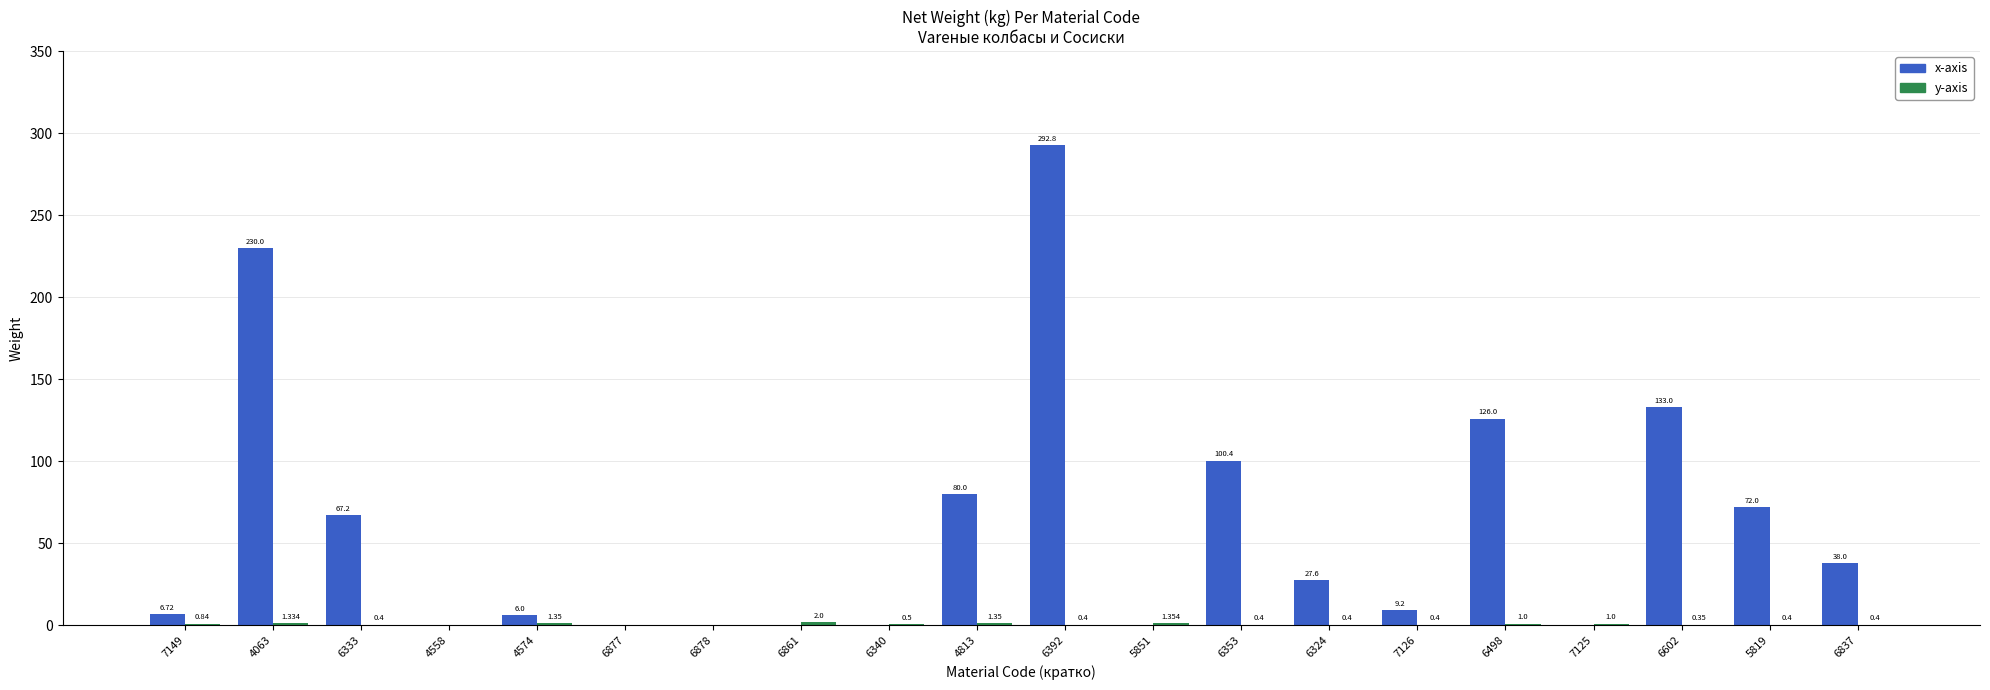

How many series are shown in this chart?

2